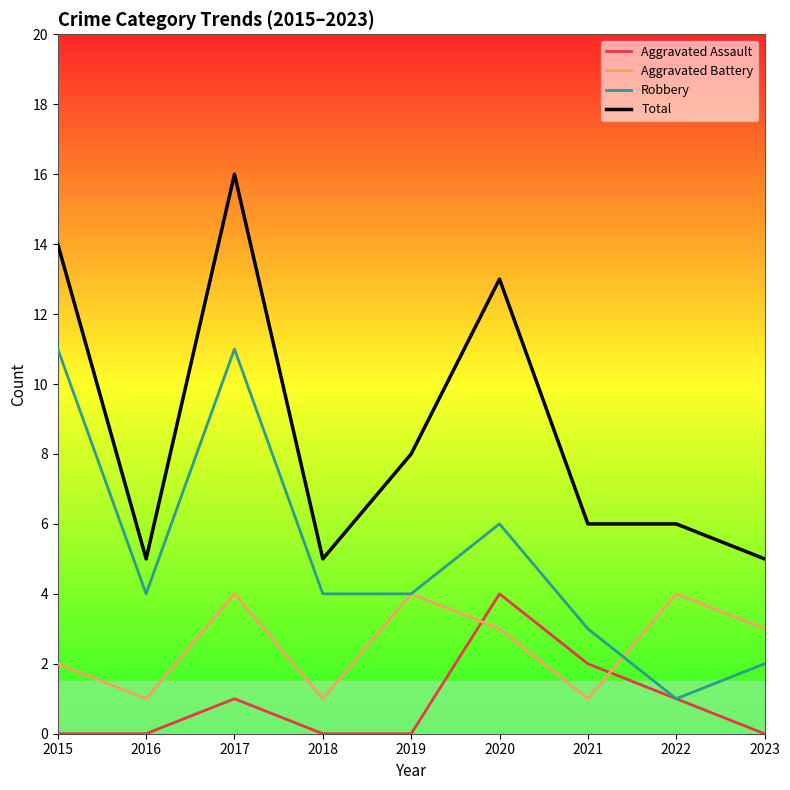

The Robbery series shows 3 at 2021. True or false?

True